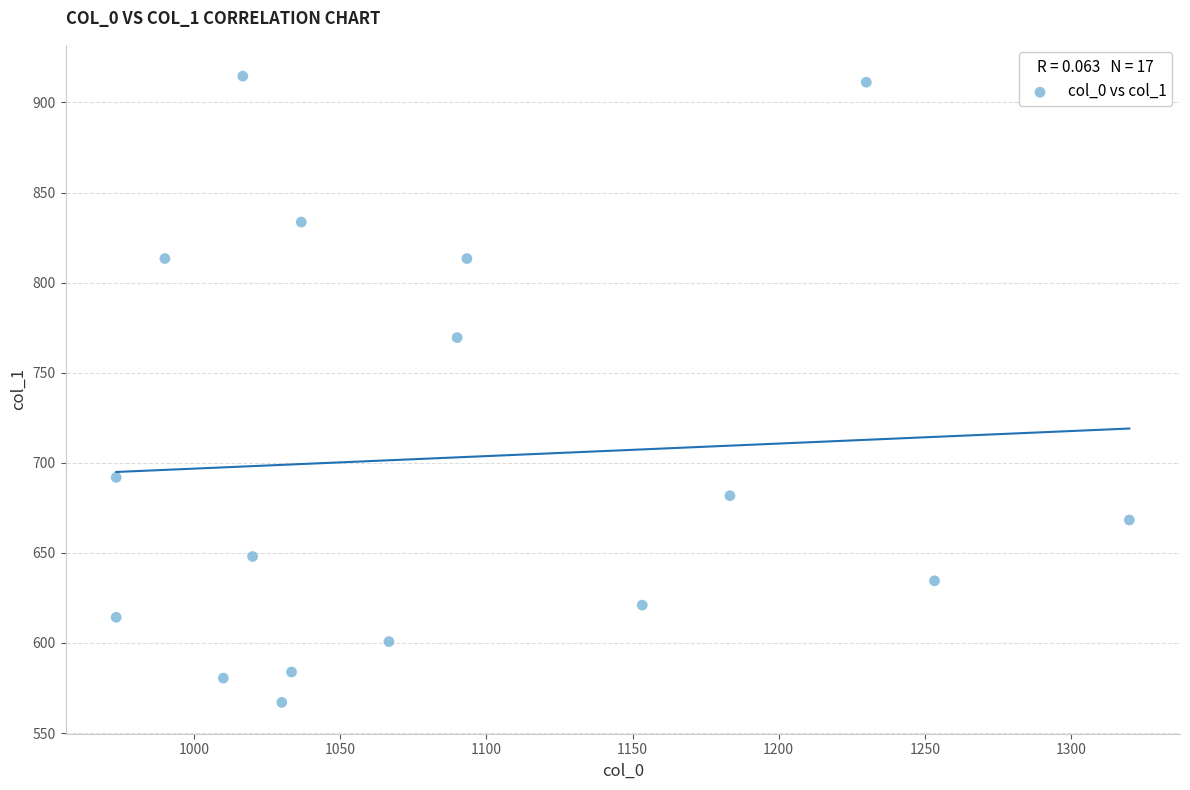

What Y value in the scatter plot is closest to 740?

769.5